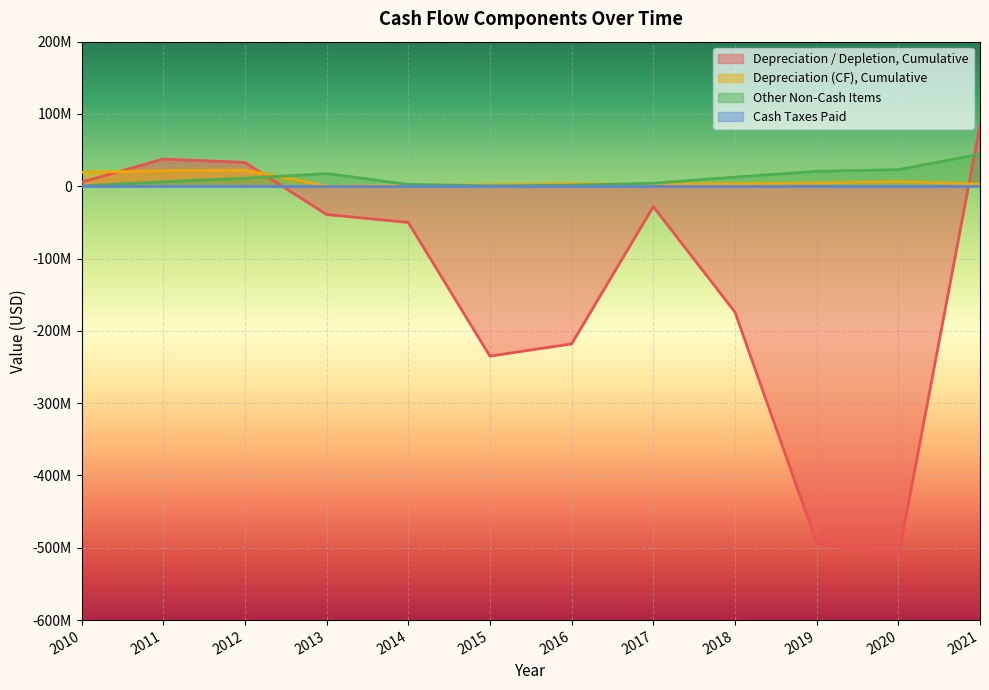

Does the chart display data point markers on the line(s)?

No